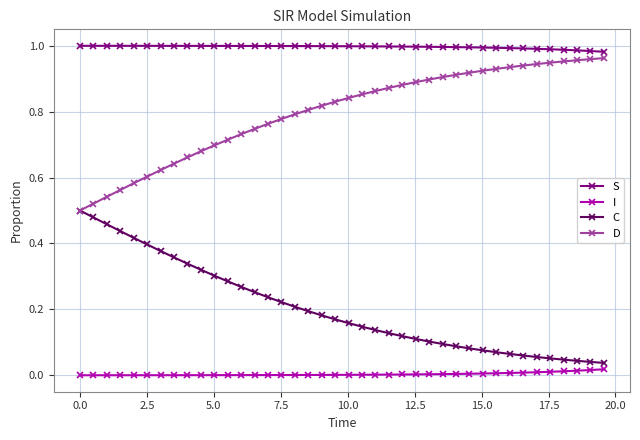

At how many categories does at least one series exceed 0?

40